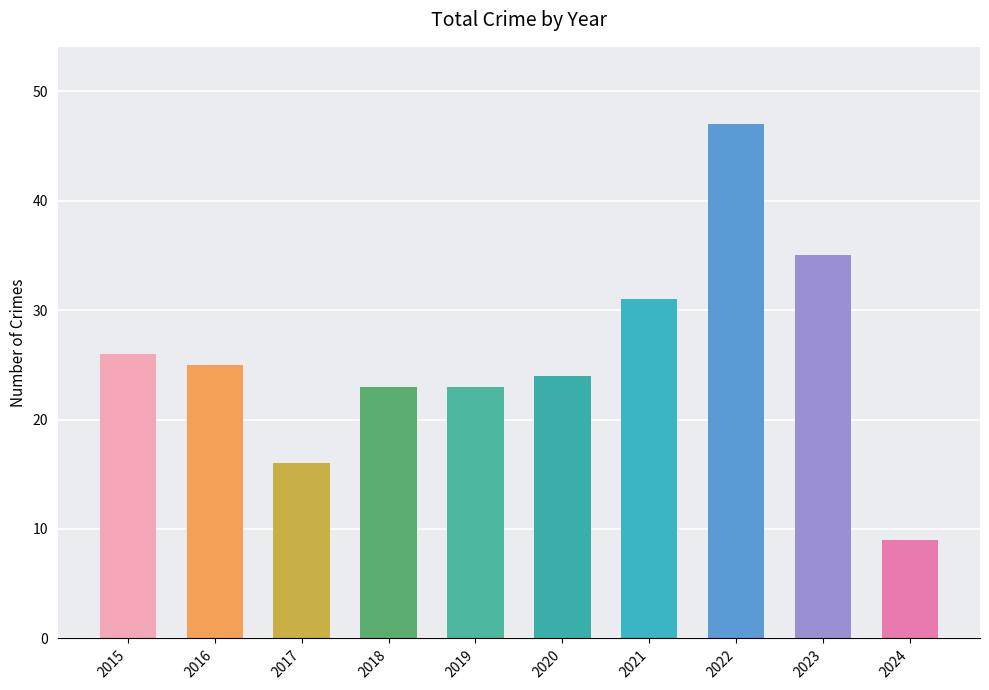

What is the value of the 6th bar from the left?

24